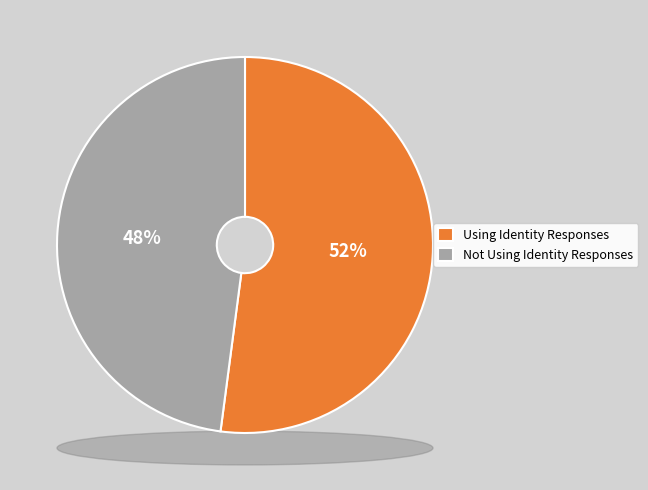

True or false: Not Using Identity Responses accounts for 40% of the total.

False